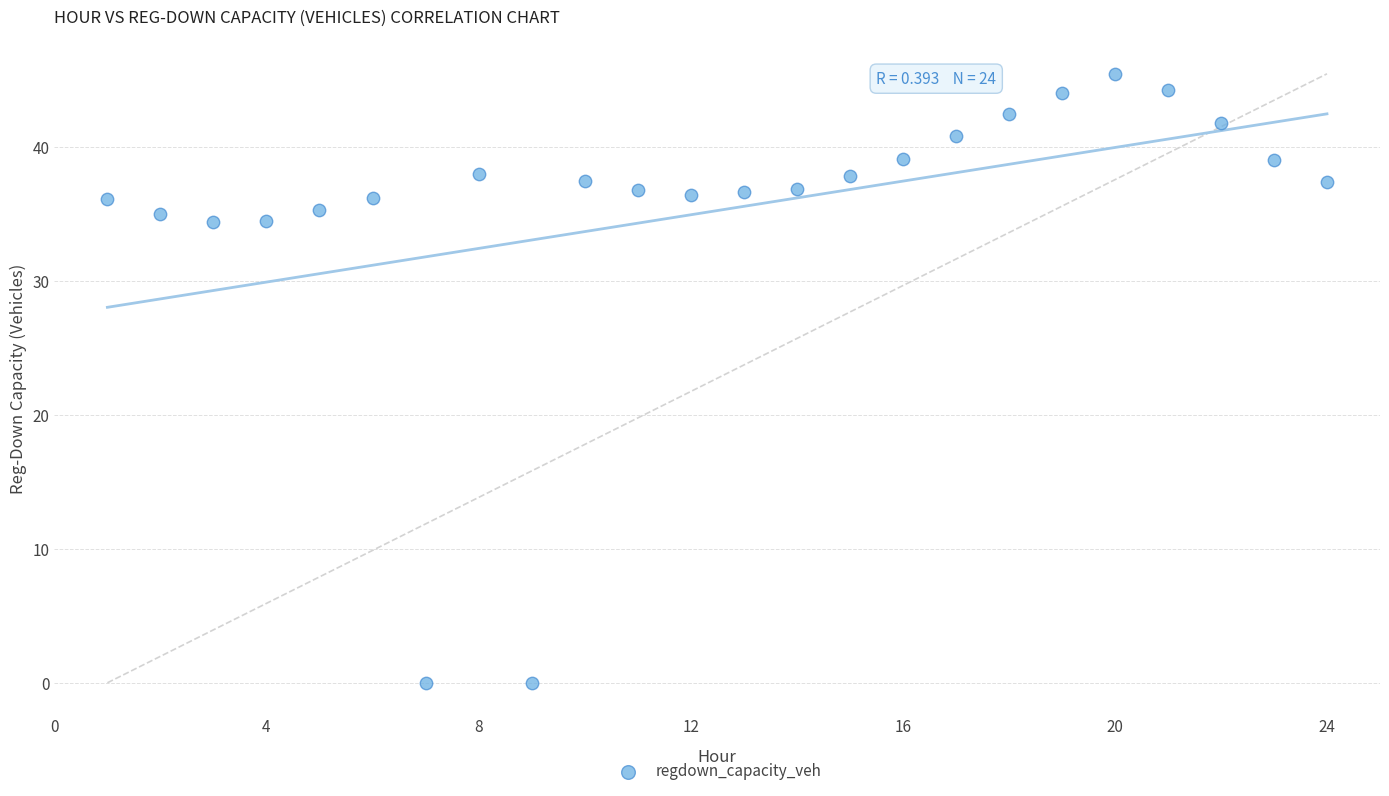

What is the range of X values (max minus min)?

23.0